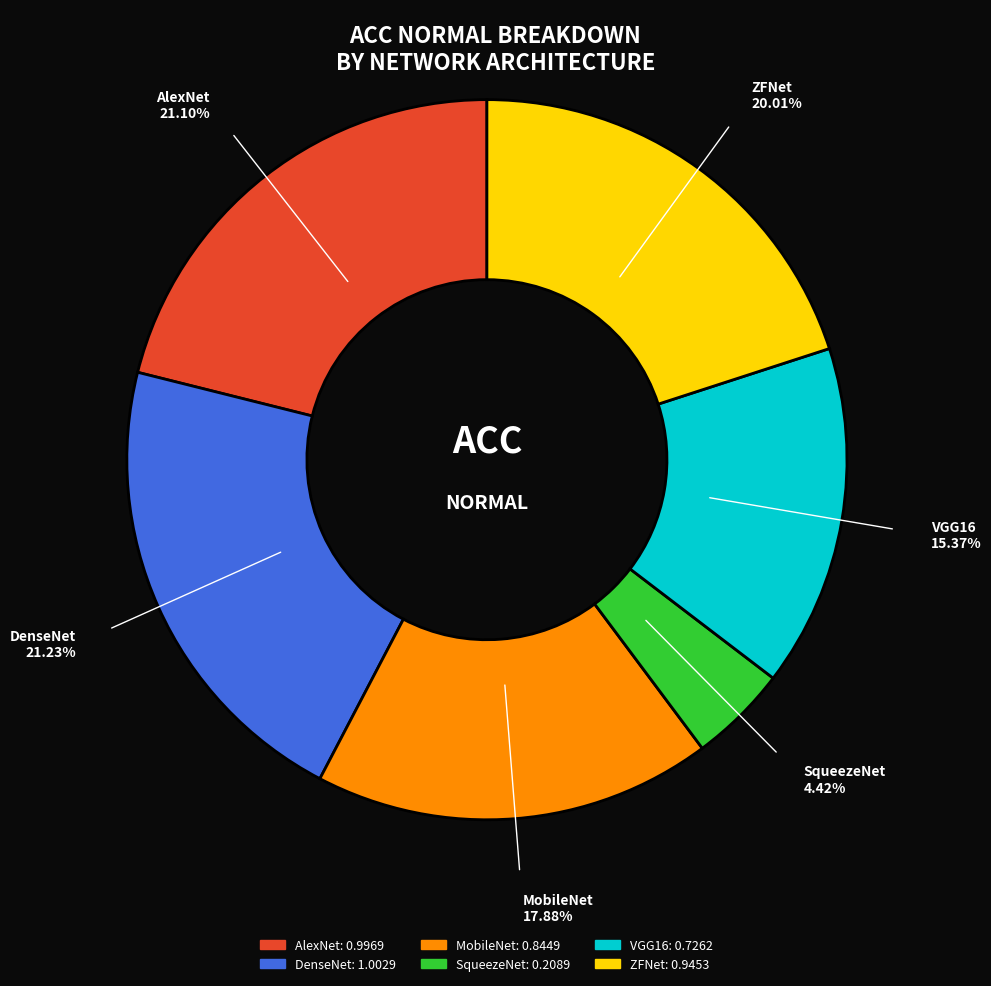

Which slice is the smallest?

SqueezeNet